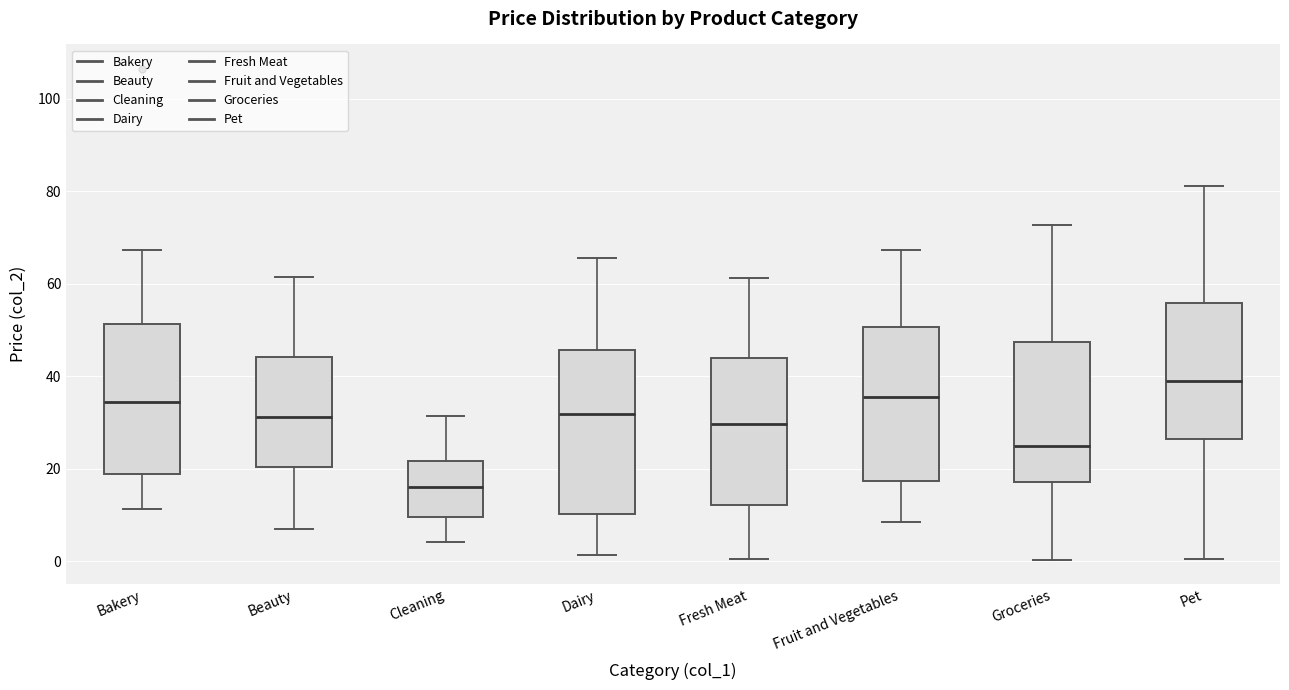

Comparing the boxes themselves (not the whiskers), which one is the tallest?

Dairy